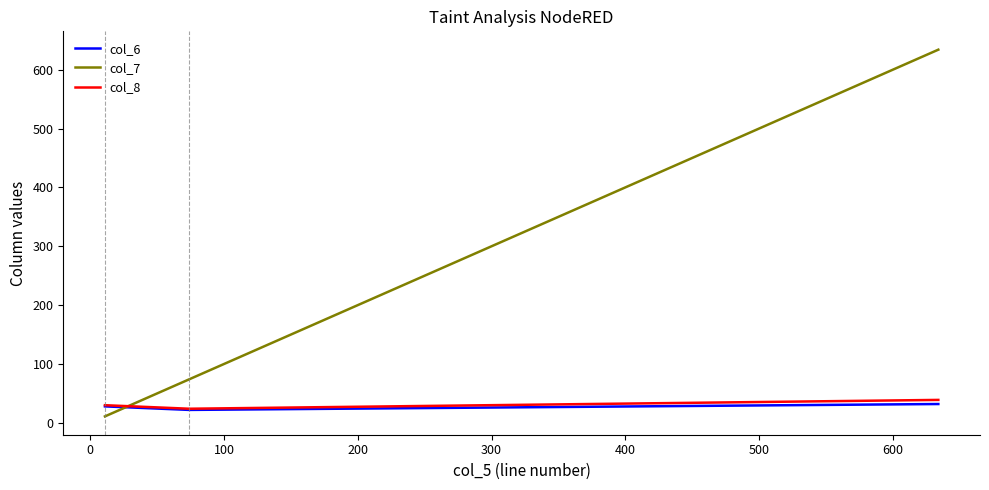

Which series has the widest spread of values?

col_7